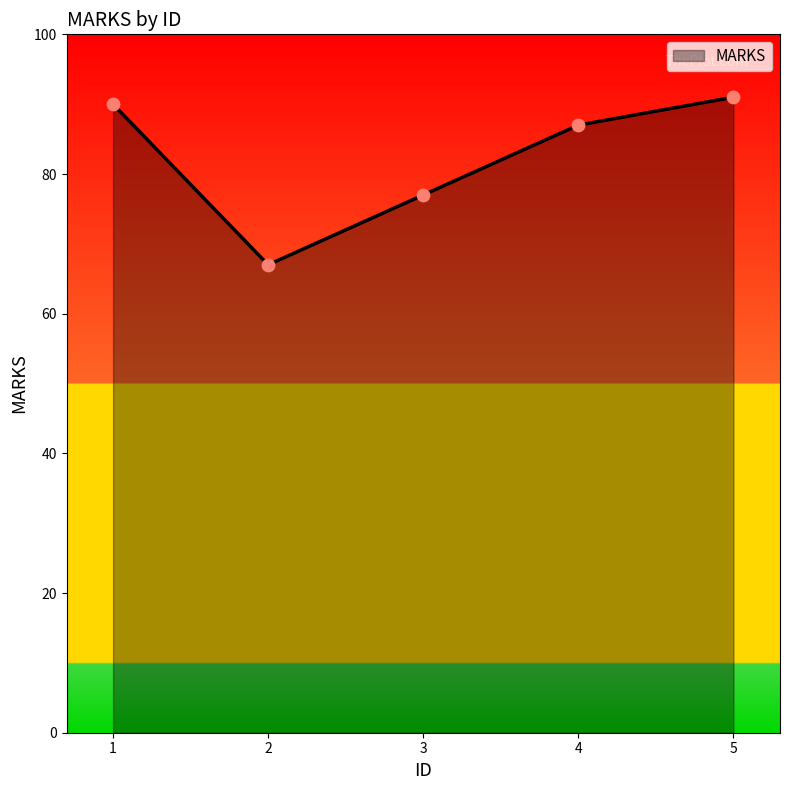

Approximately how many times larger is the value at 3 compared to 2?

1.1